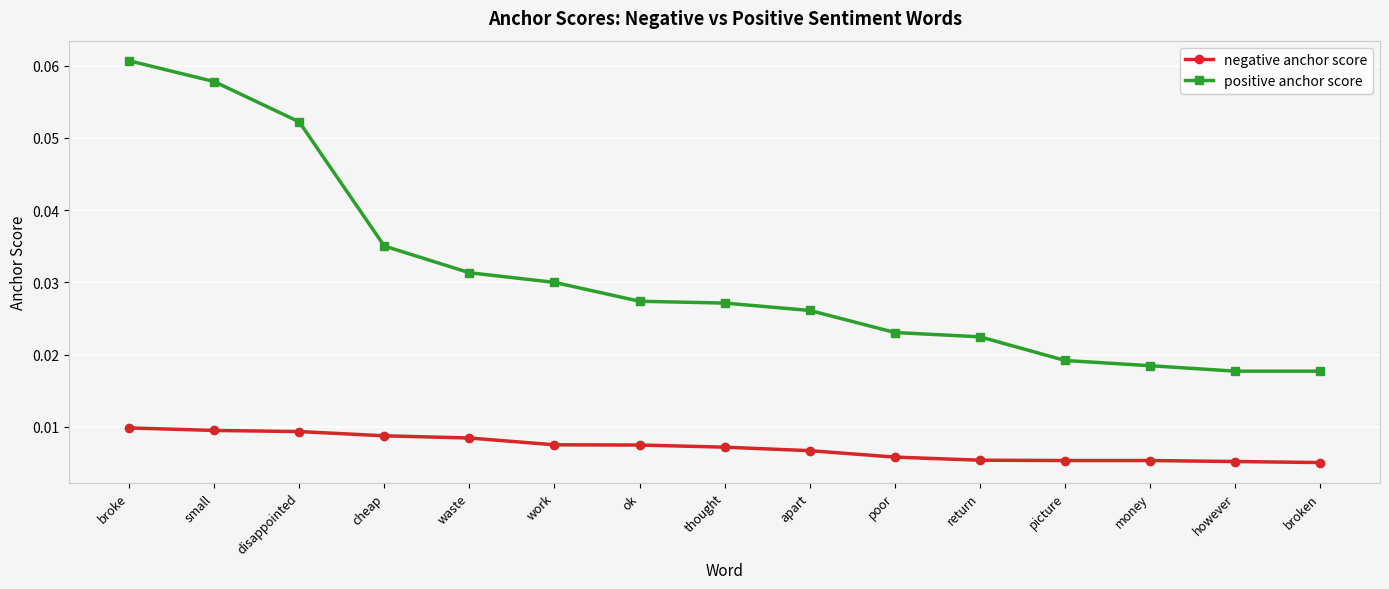

What is the label of the 10th point from the right?

work